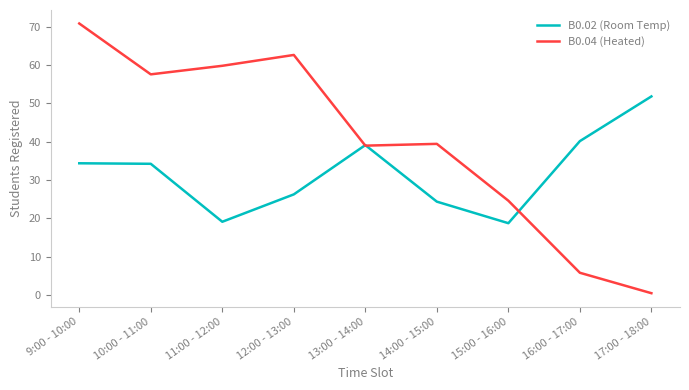

At which category is the sum across all series the highest?

9:00 - 10:00